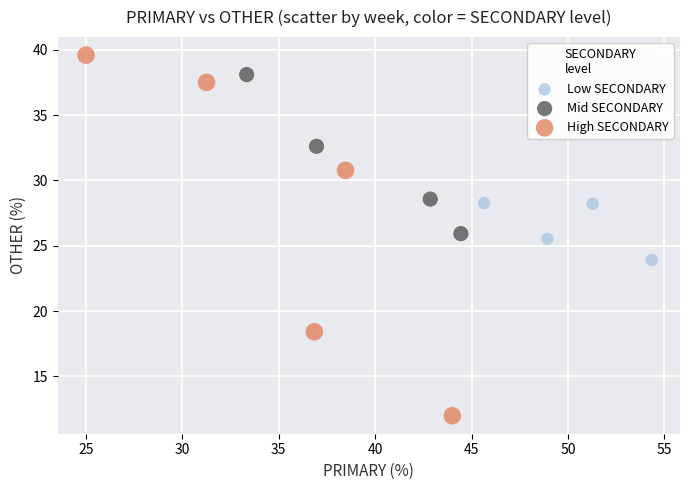

Which series contains the highest Y value?

High SECONDARY